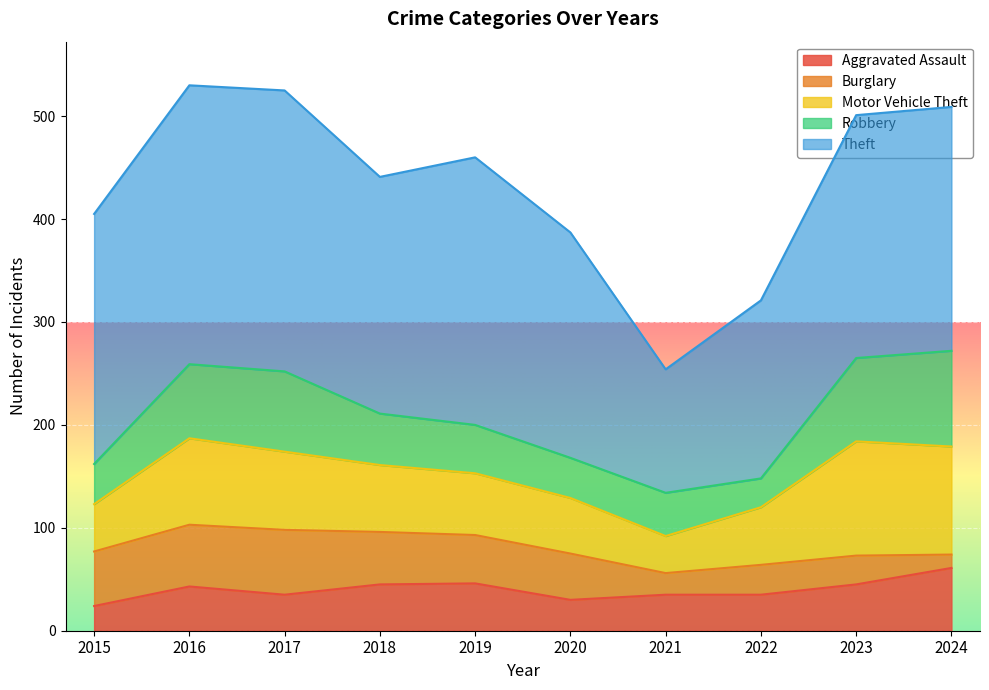

At which category is the sum across all series the highest?

2016